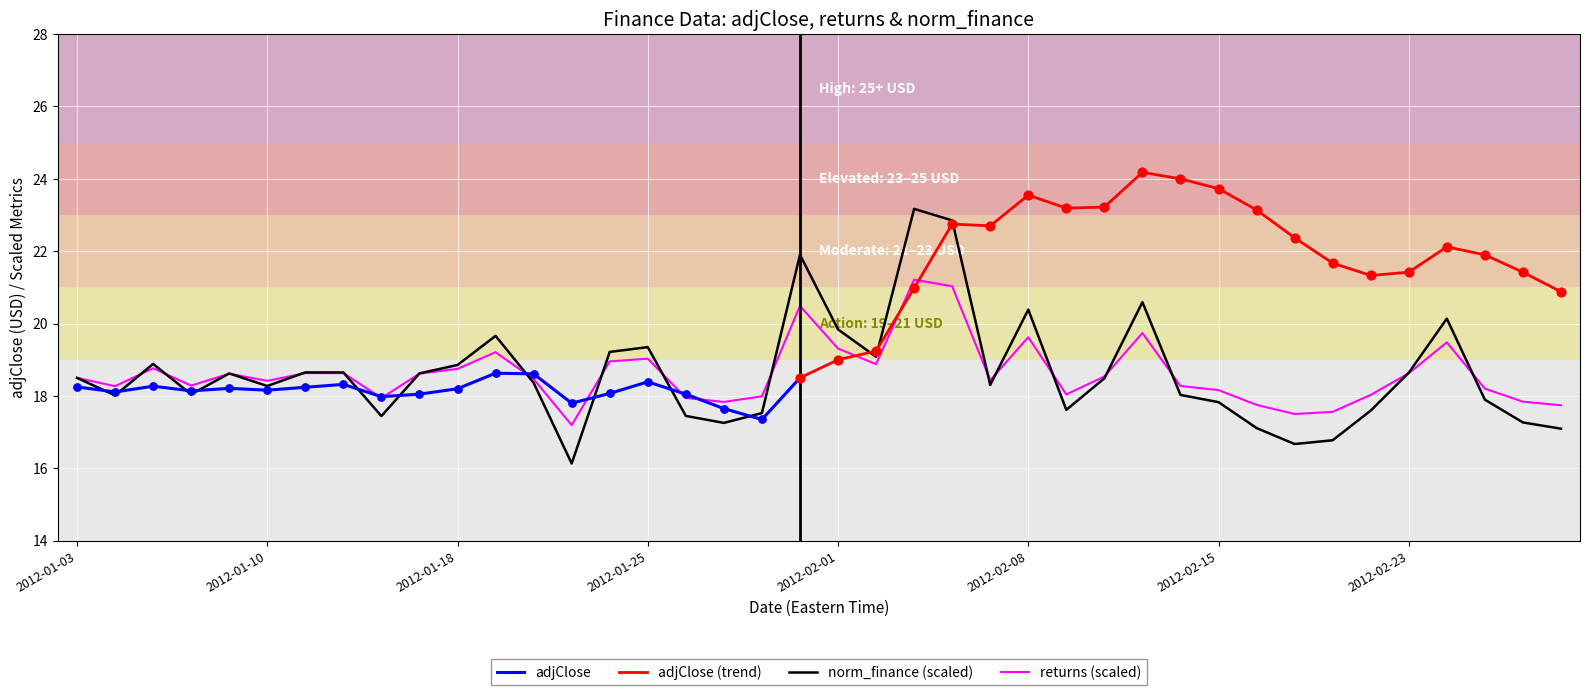

True or false: returns (scaled) has a value of 6.9 at 2012-01-10.

False